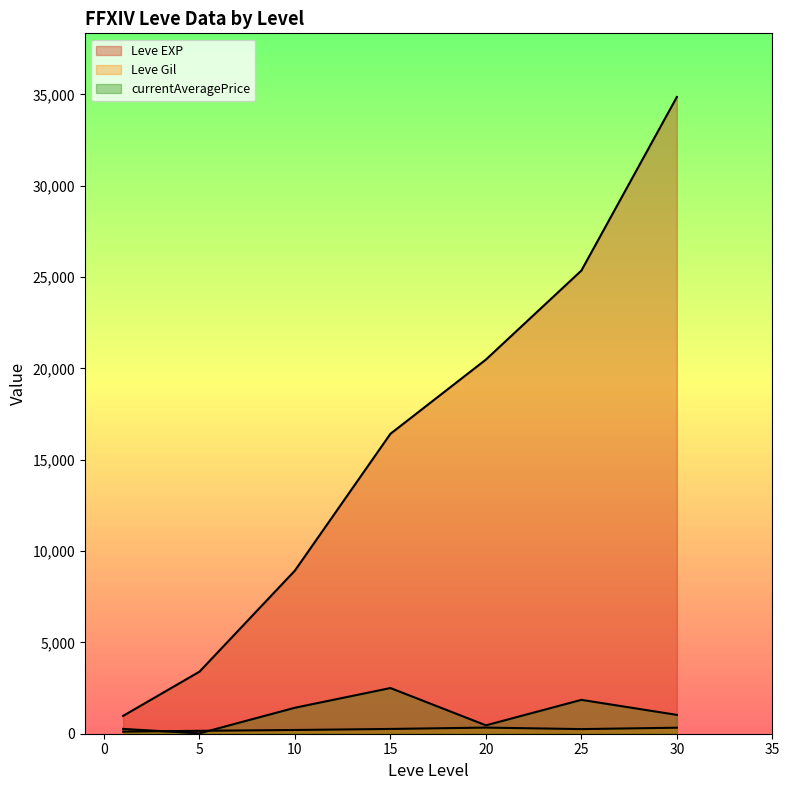

Which category has the lowest value across all series?

5